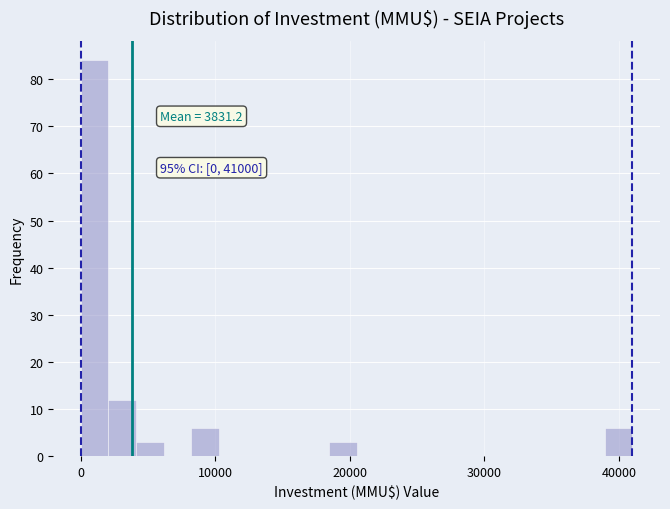

Read against the x-axis, roughly where is the centre of the tallest bar?

1000